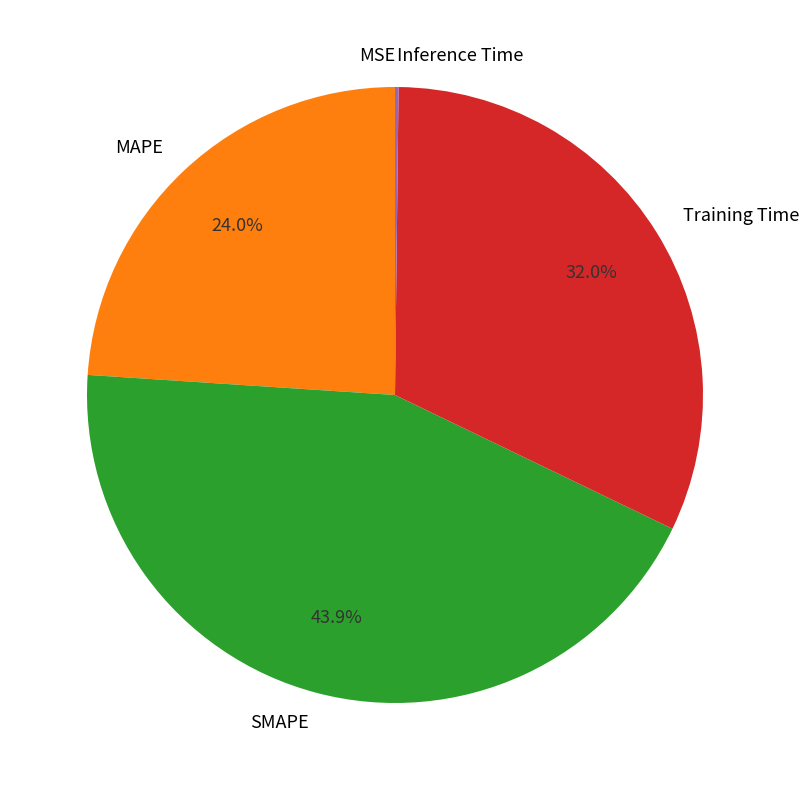

Which has a higher value, MAPE or SMAPE?

SMAPE